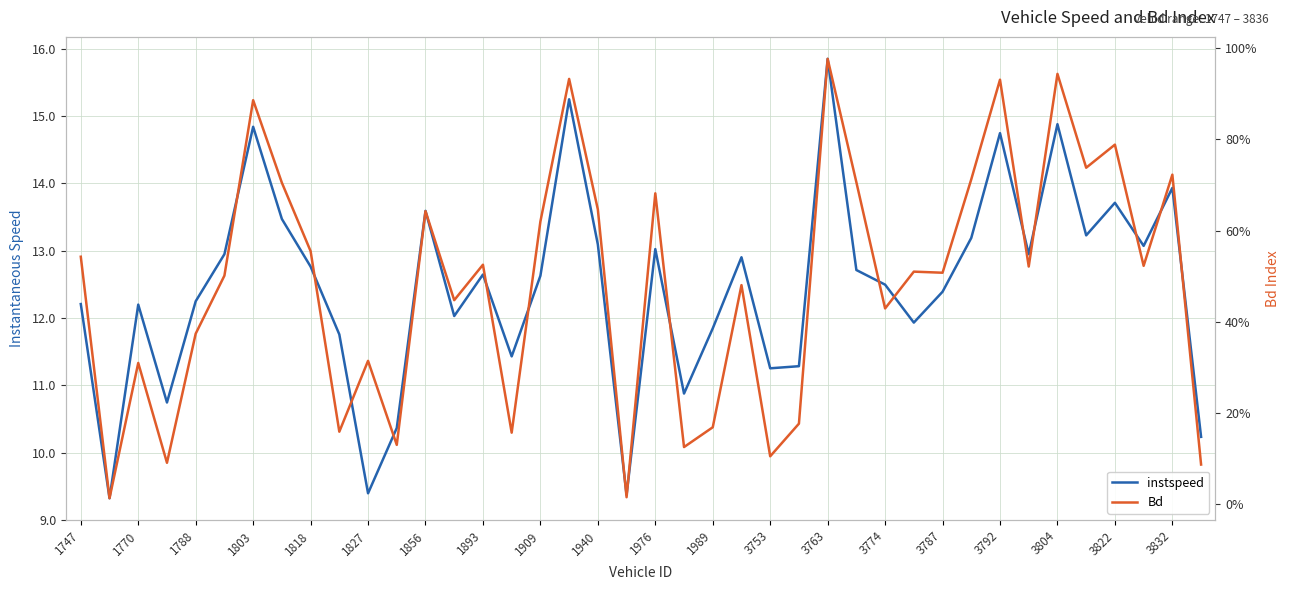

Reading right to left, extract all data points from this chart.

instspeed: 10.2	13.9	13.1	13.7	13.2	14.9	12.9	14.7	13.2	12.4	11.9	12.5	12.7	15.8	11.3	11.3	12.9	11.8	10.9	13.0	9.4	13.1	15.2	12.6	11.4	12.6	12.0	13.6	10.4	9.4	11.8	12.8	13.5	14.8	12.9	12.2	10.7	12.2	9.3	12.2
Bd: 0.1	0.7	0.5	0.8	0.7	0.9	0.5	0.9	0.7	0.5	0.5	0.4	0.7	1.0	0.2	0.1	0.5	0.2	0.1	0.7	0.0	0.6	0.9	0.6	0.2	0.5	0.4	0.6	0.1	0.3	0.2	0.6	0.7	0.9	0.5	0.4	0.1	0.3	0.0	0.5